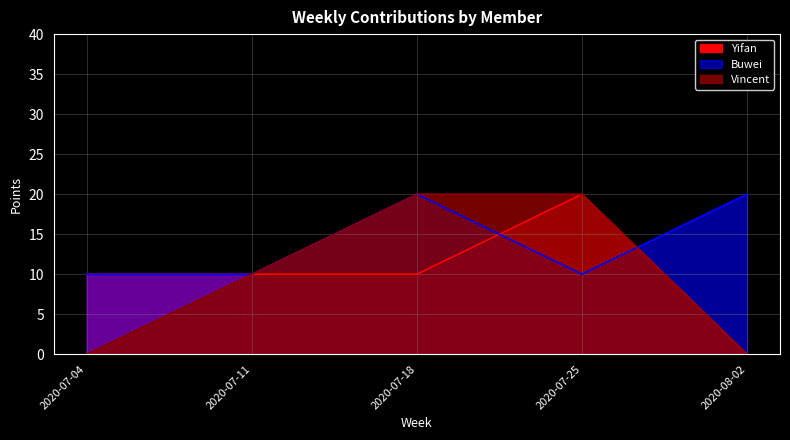

What is the sum of all Buwei values?

70